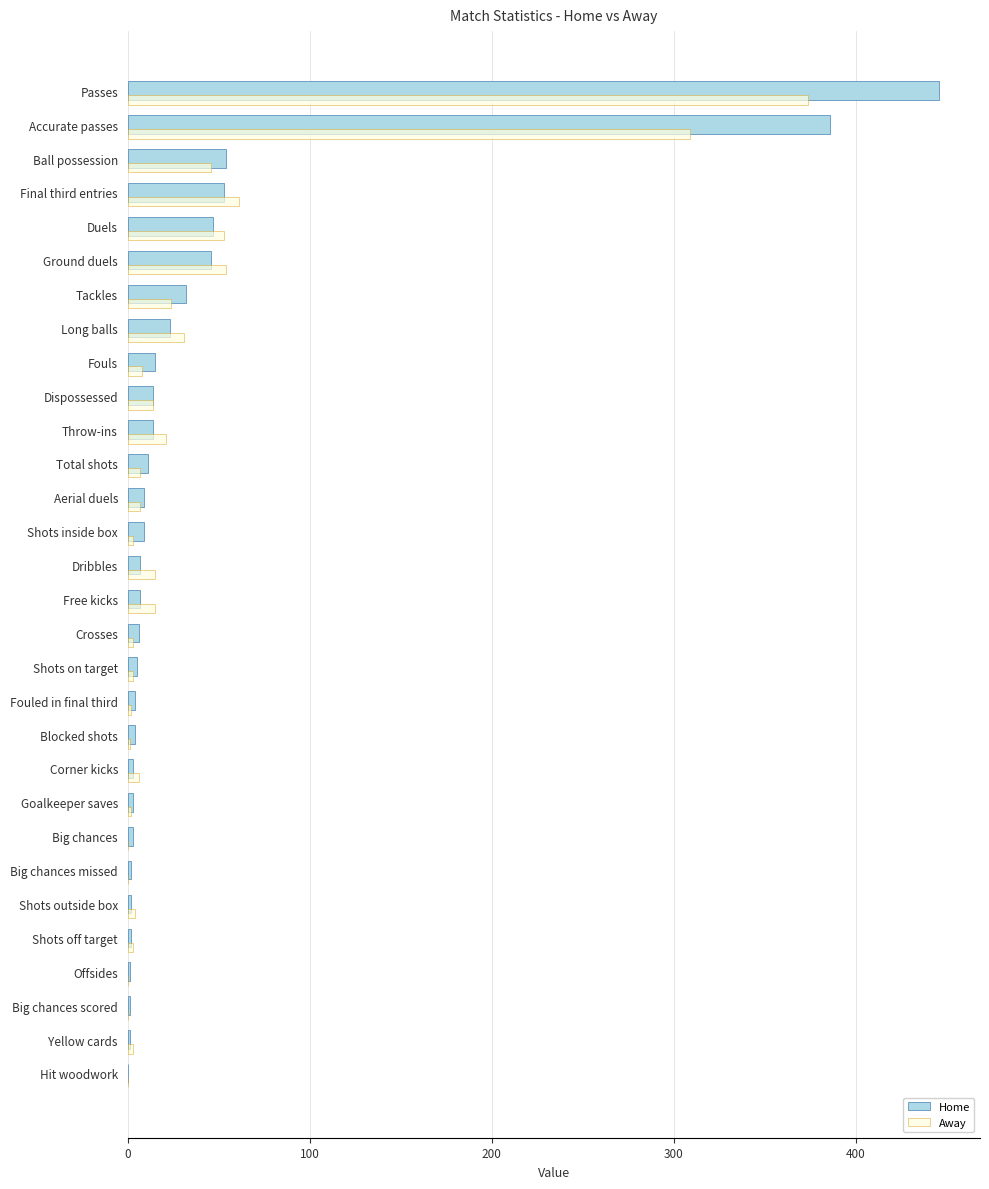

What is the sum of all Away values?

1069